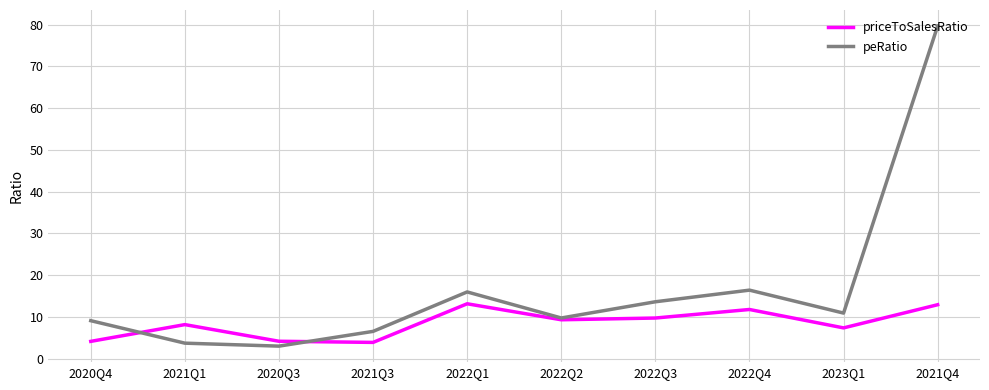

Between which two adjacent categories do priceToSalesRatio and peRatio first intersect?

2020Q4 and 2021Q1